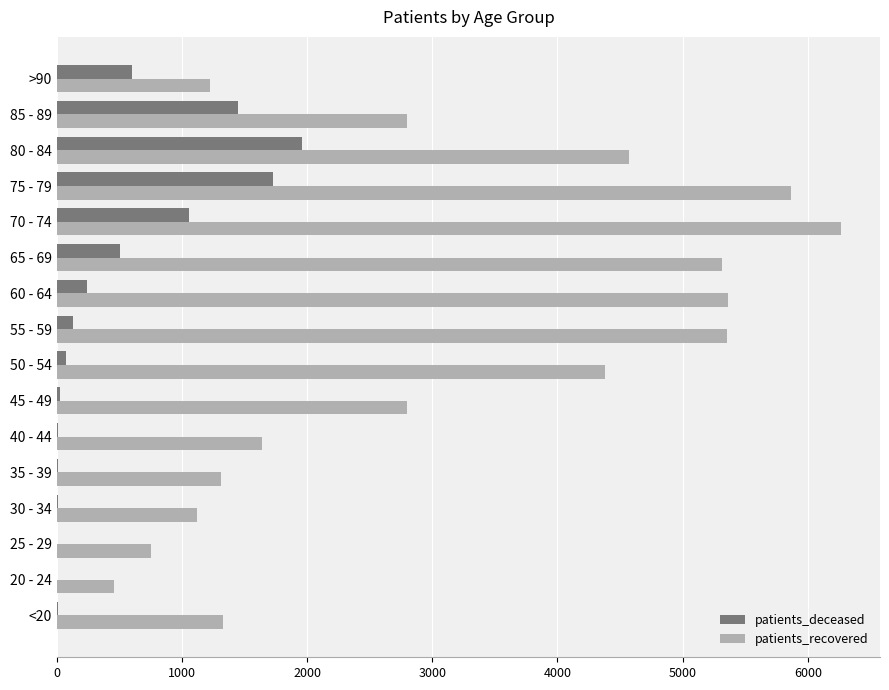

The value of patients_recovered at 50 - 54 is 1489. True or false?

False